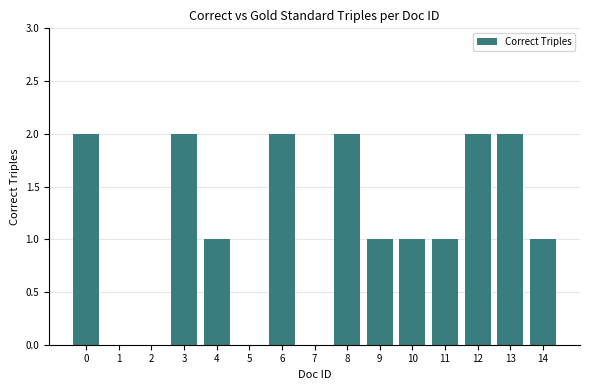

Reading left to right, transcribe all the data shown in this chart.

0=2	1=0	2=0	3=2	4=1	5=0	6=2	7=0	8=2	9=1	10=1	11=1	12=2	13=2	14=1